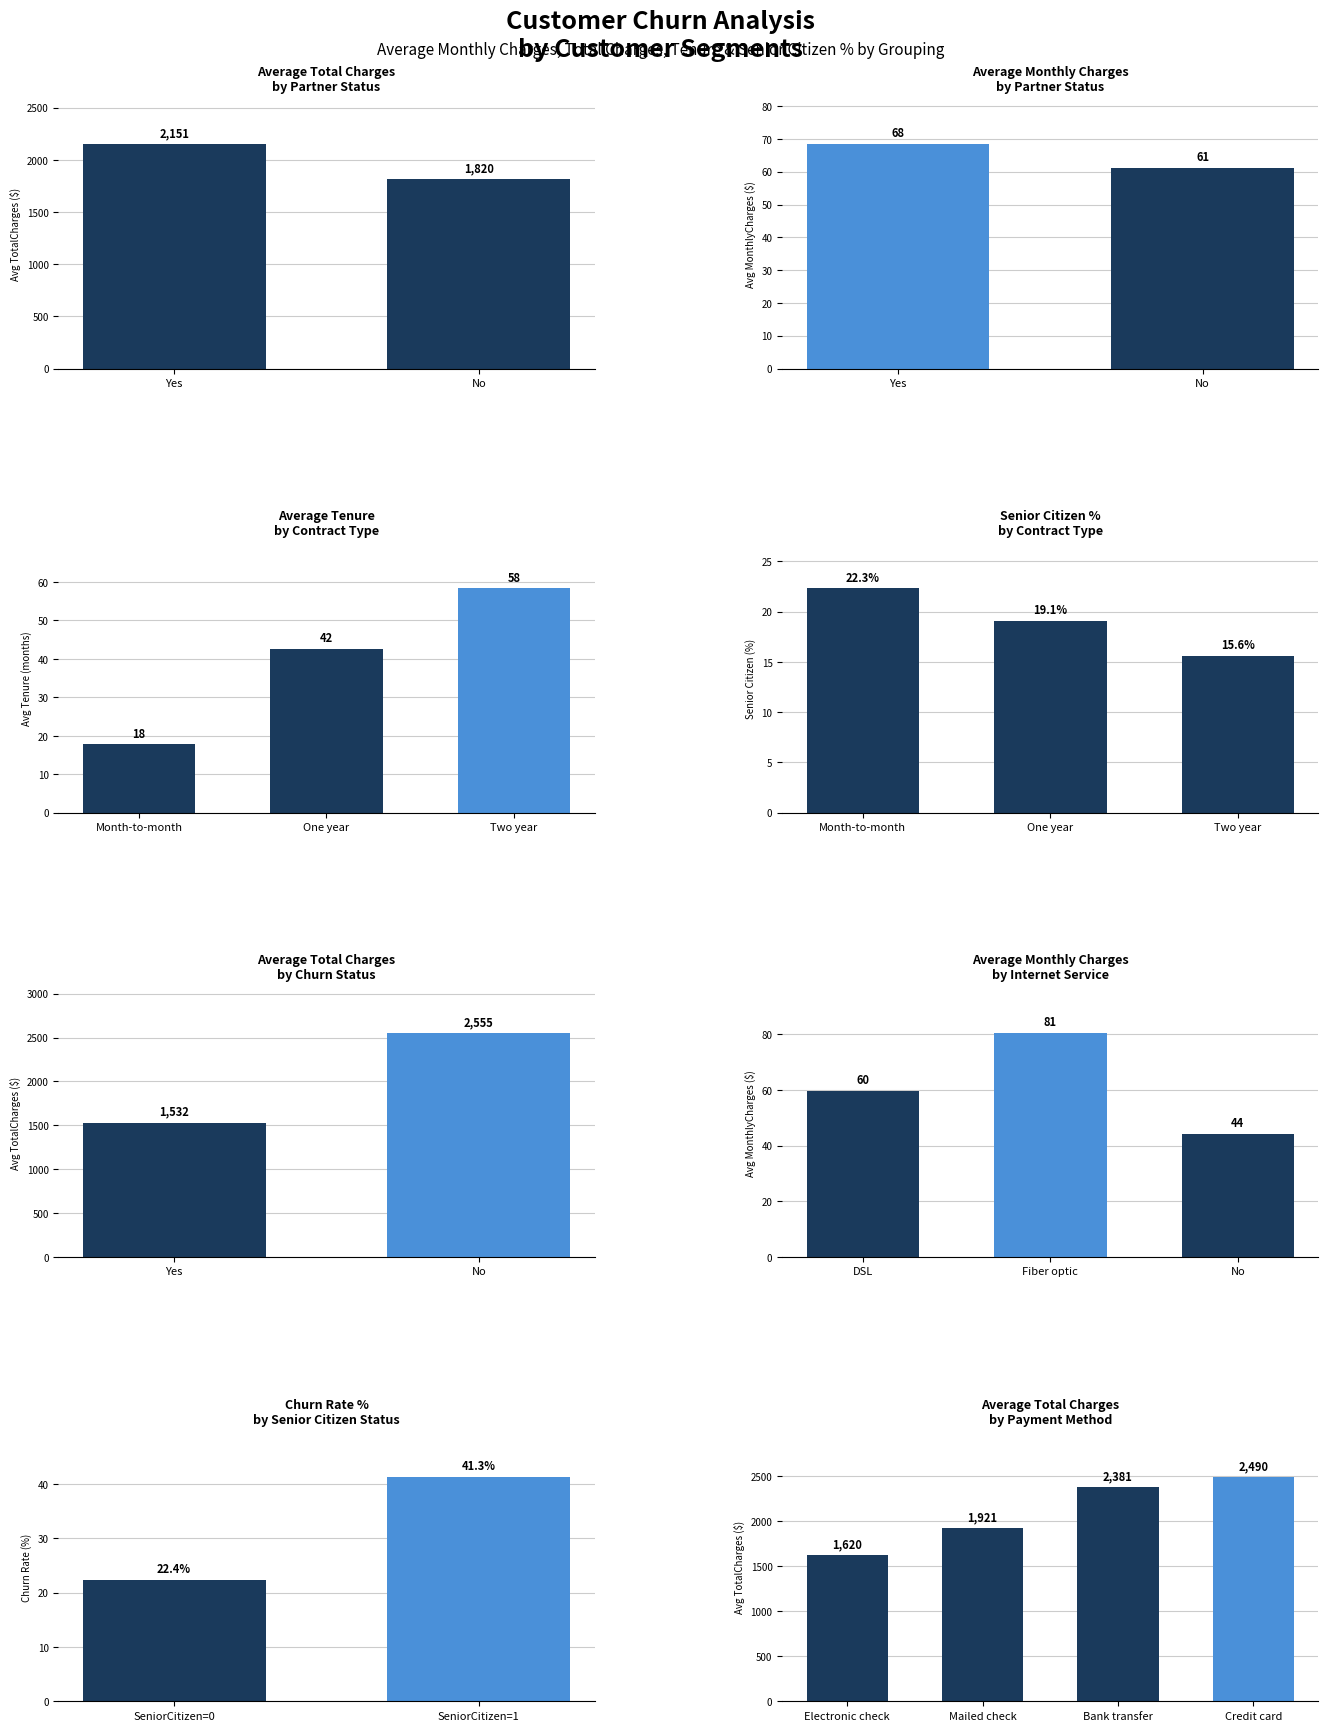

Which series has the widest spread of values?

TotalCharges